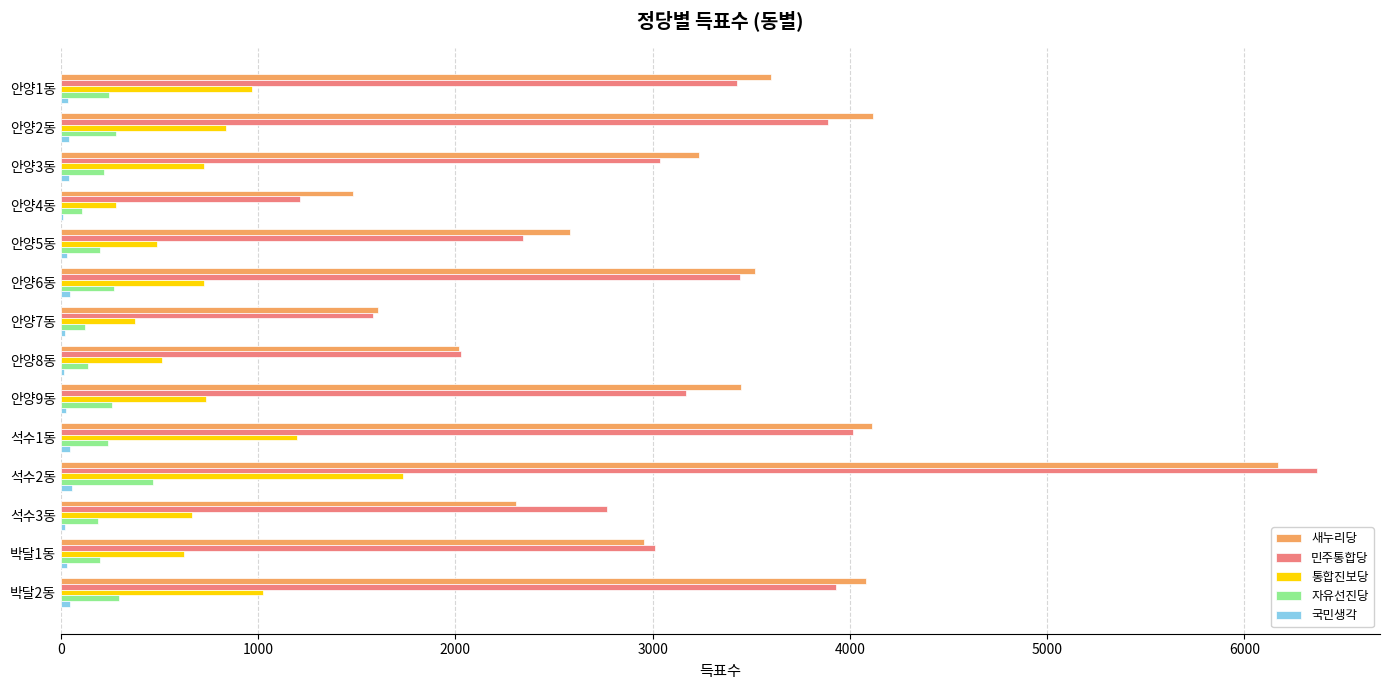

What is the sum of all 새누리당 values?

45235